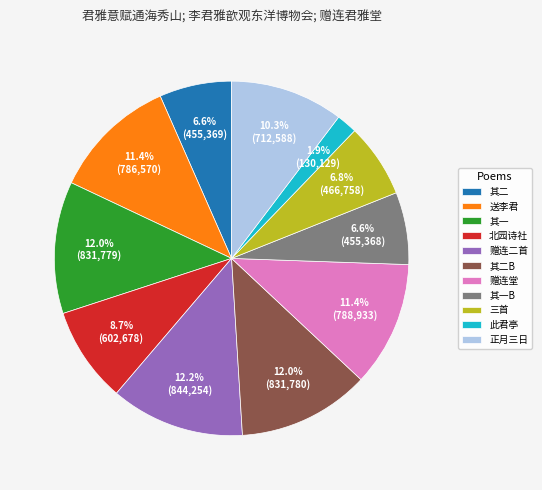

What is the ratio of the value at 送李君 to the value at 其一B?

1.7